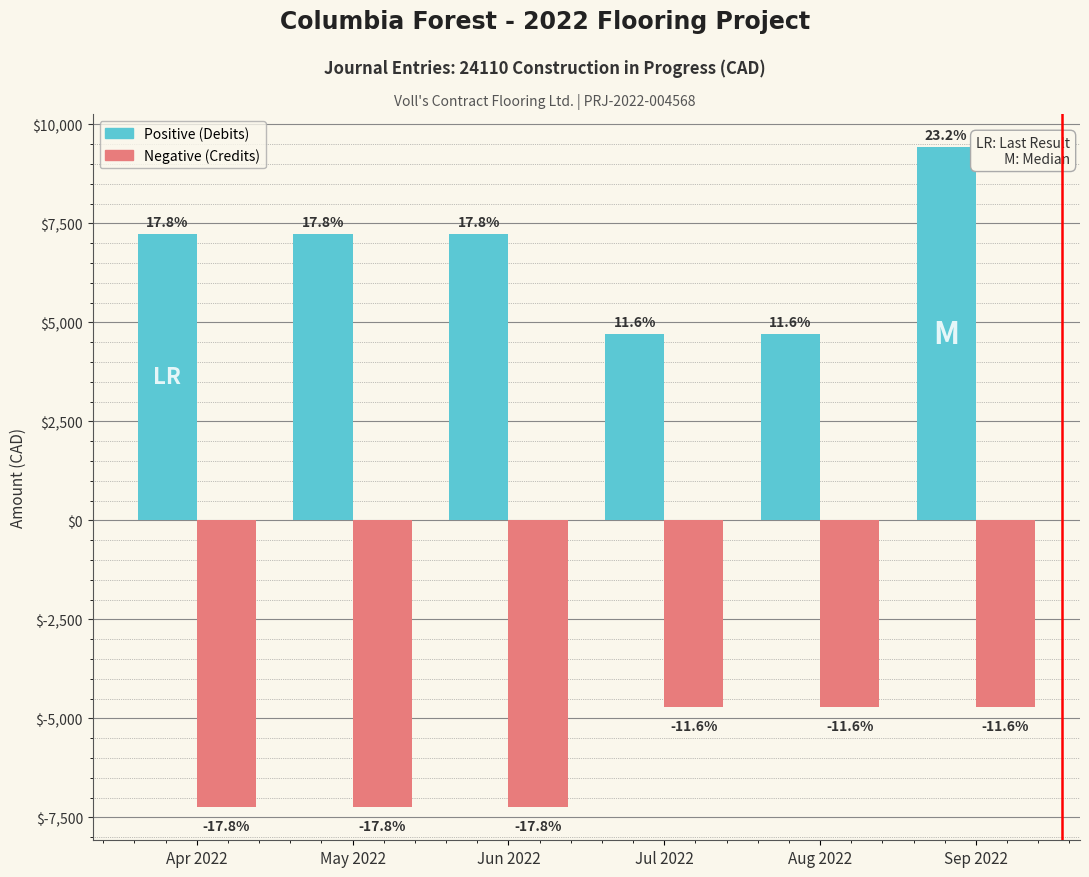

How many bars are there in each group?

2